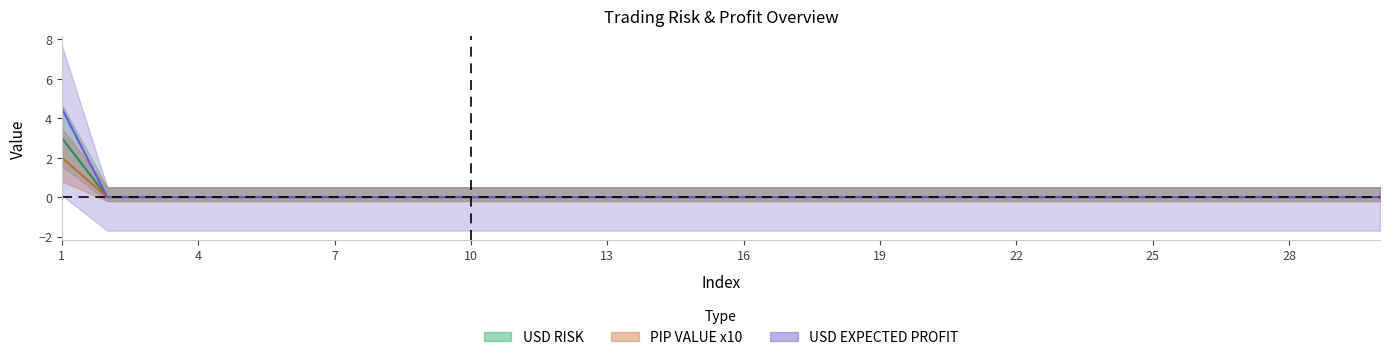

How many lines are shown in the chart?

3